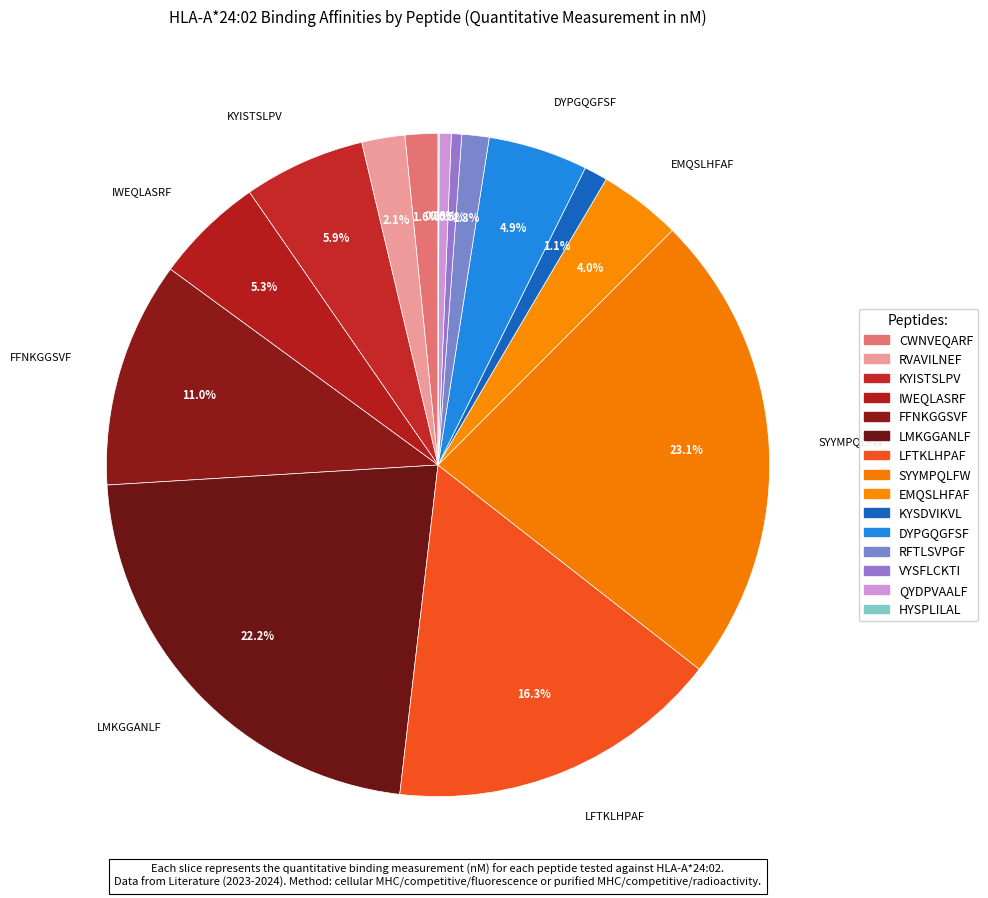

Is the sum of EMQSLHFAF and KYISTSLPV greater than half?

No